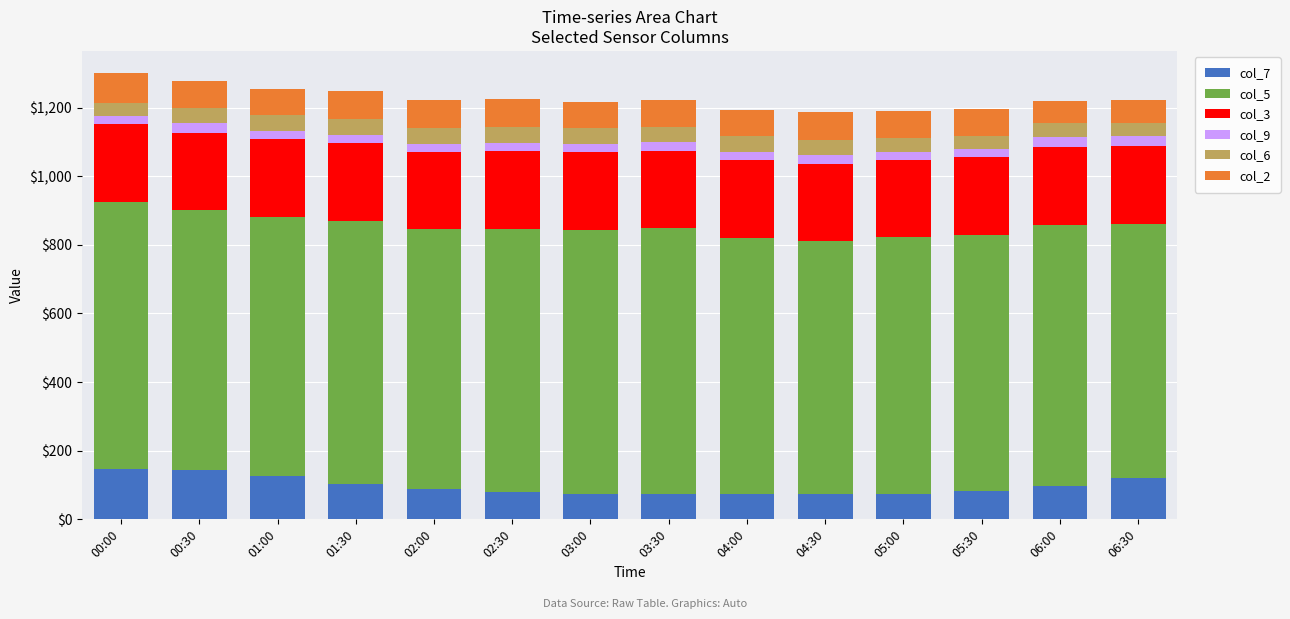

How many data points in col_7 are less than 89?

7